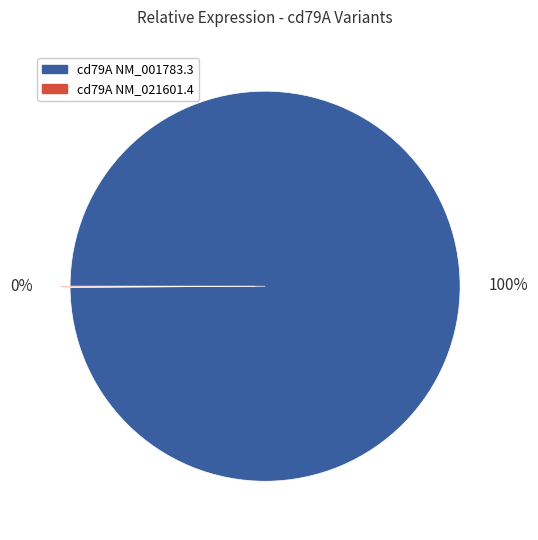

Which category has the biggest portion of the pie?

cd79A NM_001783.3